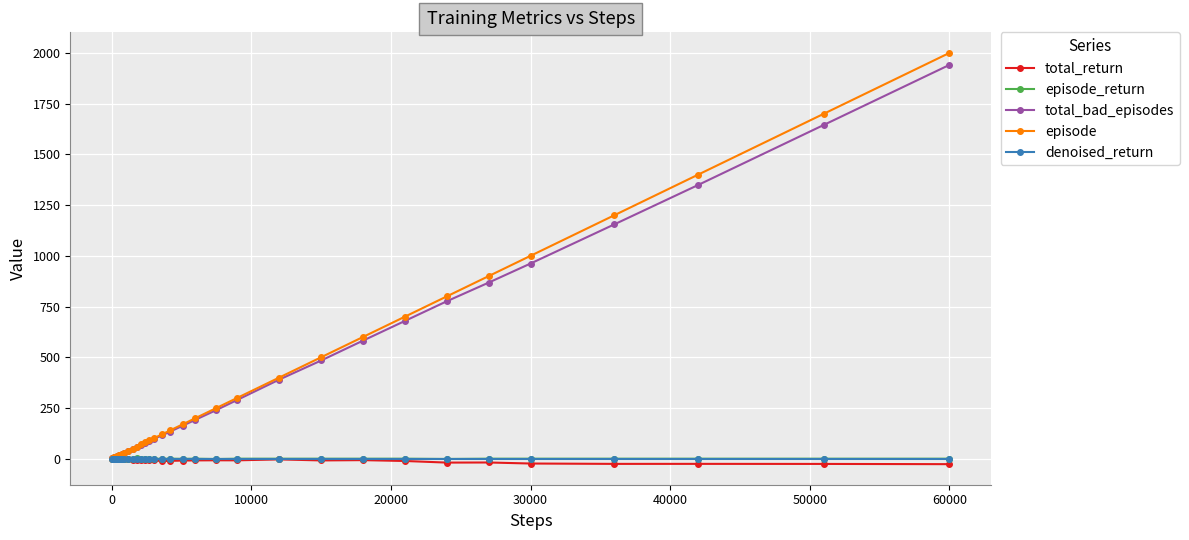

Which series has the widest spread of values?

episode